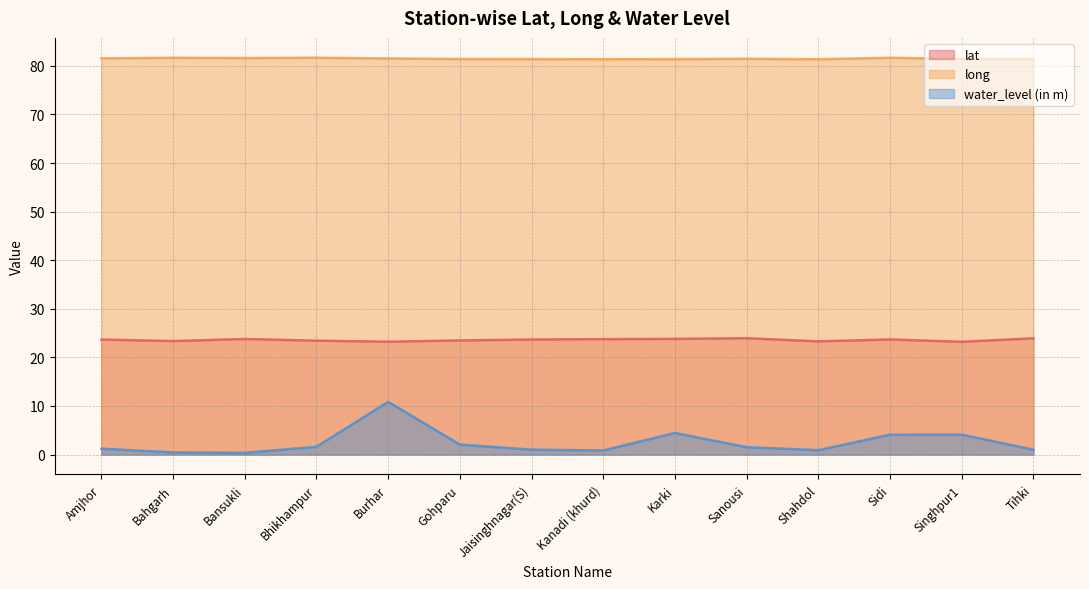

What position from the left is Sidi?

12